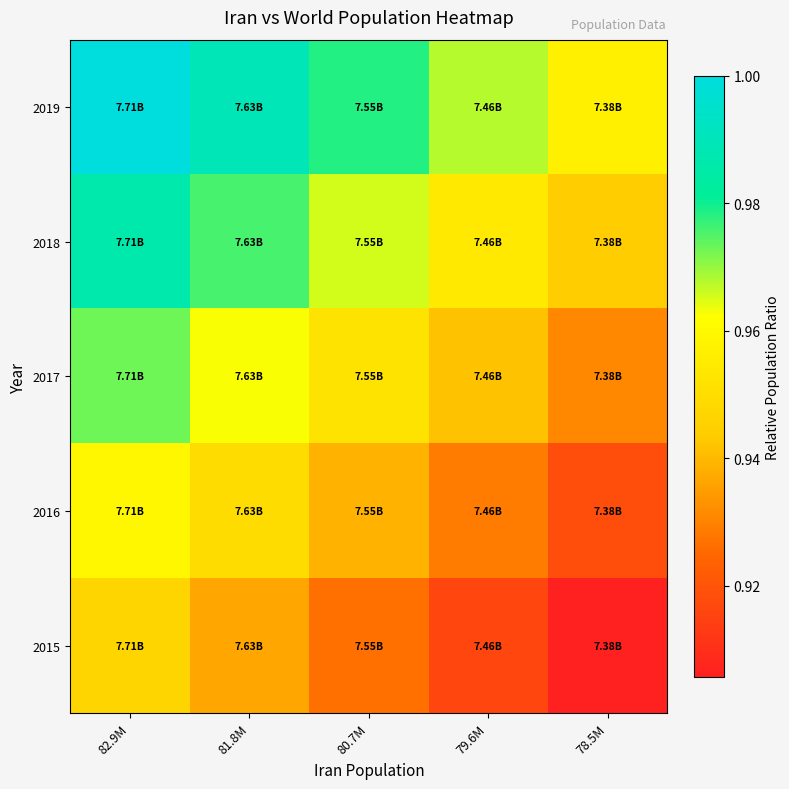

Reading left to right, list all the values displayed in this chart.

2019: 82.9M=1.0	81.8M=1.0	80.7M=1.0	79.6M=1.0	78.5M=1.0
2018: 82.9M=1.0	81.8M=1.0	80.7M=1.0	79.6M=1.0	78.5M=0.9
2017: 82.9M=1.0	81.8M=1.0	80.7M=1.0	79.6M=0.9	78.5M=0.9
2016: 82.9M=1.0	81.8M=0.9	80.7M=0.9	79.6M=0.9	78.5M=0.9
2015: 82.9M=0.9	81.8M=0.9	80.7M=0.9	79.6M=0.9	78.5M=0.9